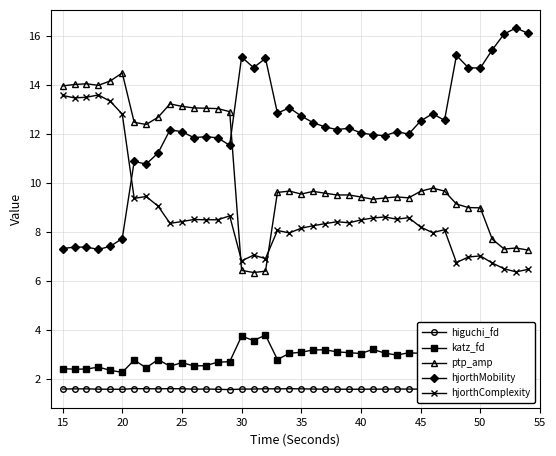

What is the difference between the maximum and second lowest values in the katz_fd series?

1.4